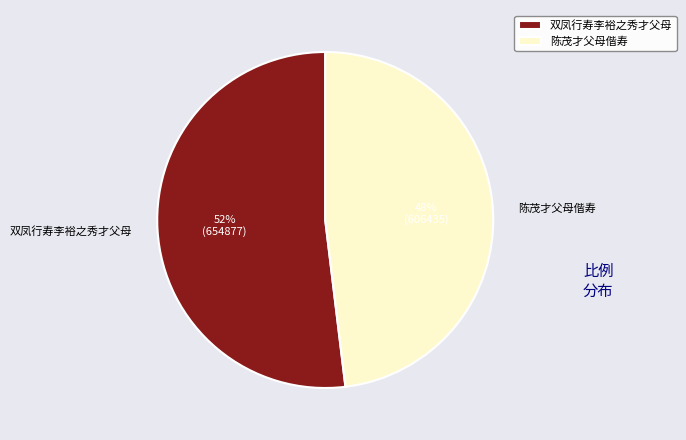

To the nearest percent, what percentage of the pie is 陈茂才父母偕寿?

48%